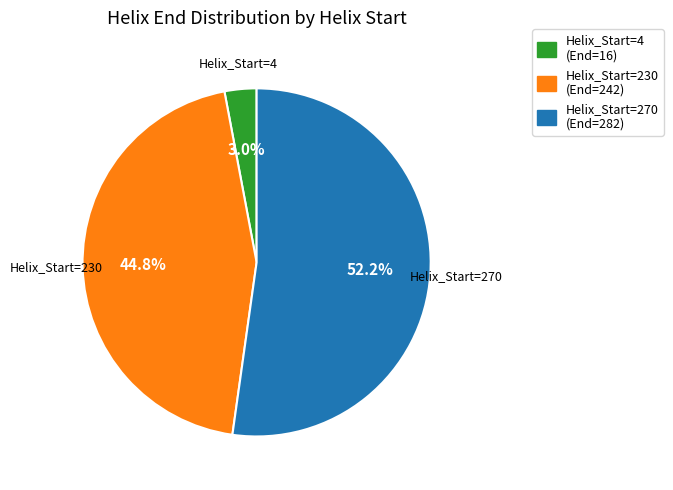

Is there a majority slice in this chart?

Yes